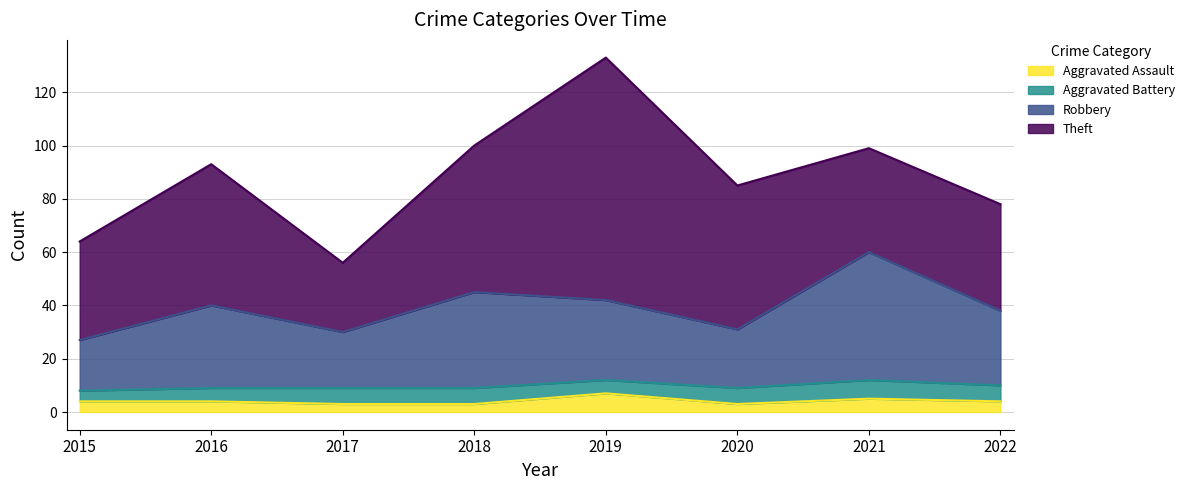

What is the highest value of the Aggravated Assault series?

7